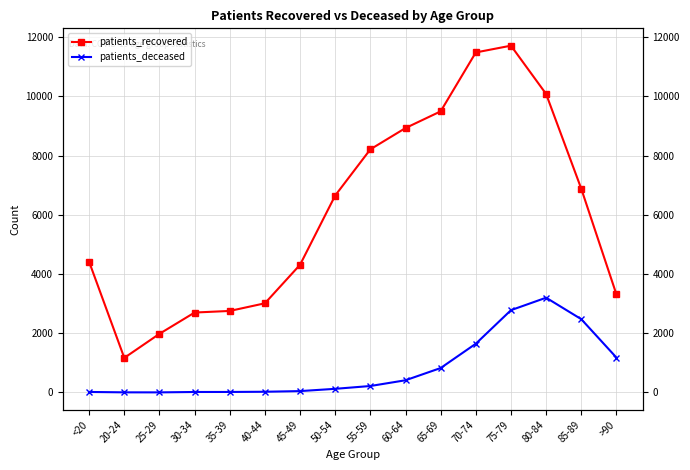

True or false: patients_deceased and patients_recovered intersect in this chart.

False